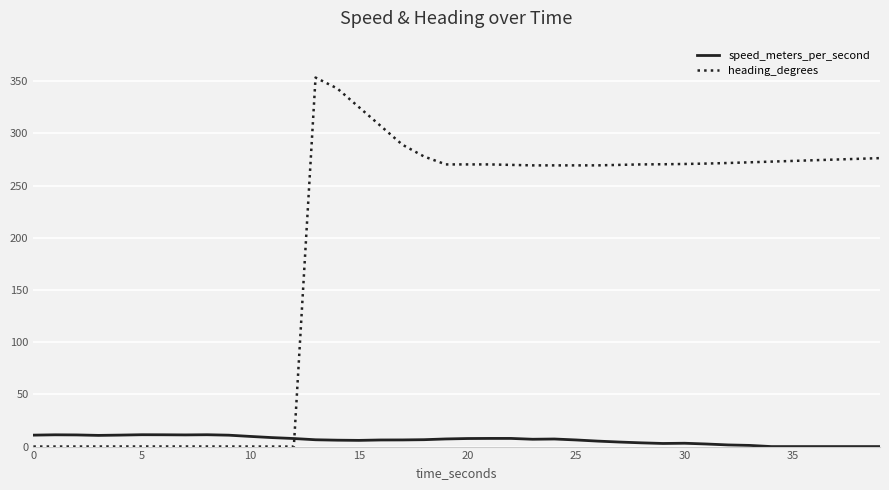

What is the maximum value shown in the chart?

353.4